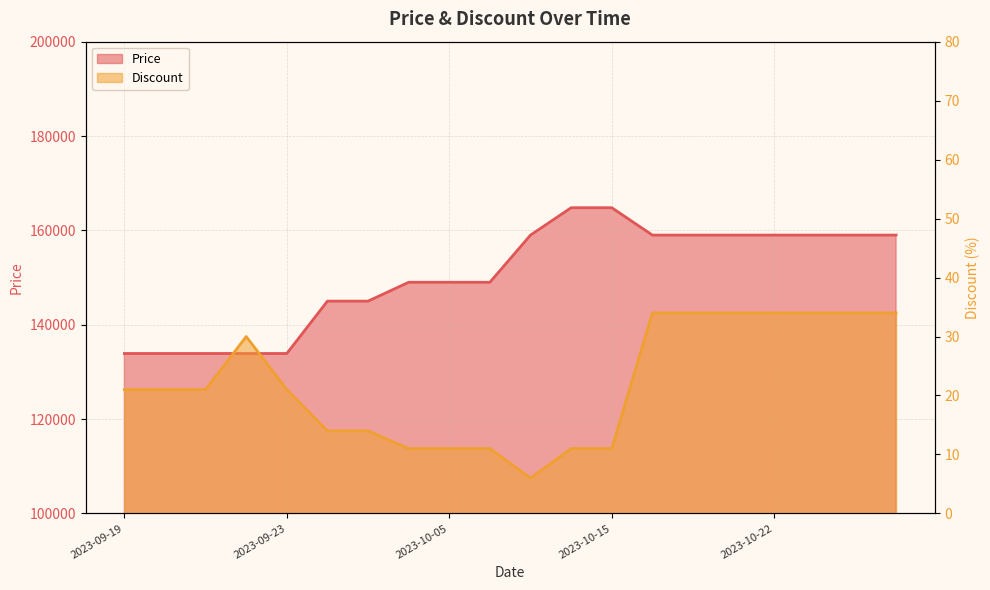

How many values in the Price series are below 159000?

10